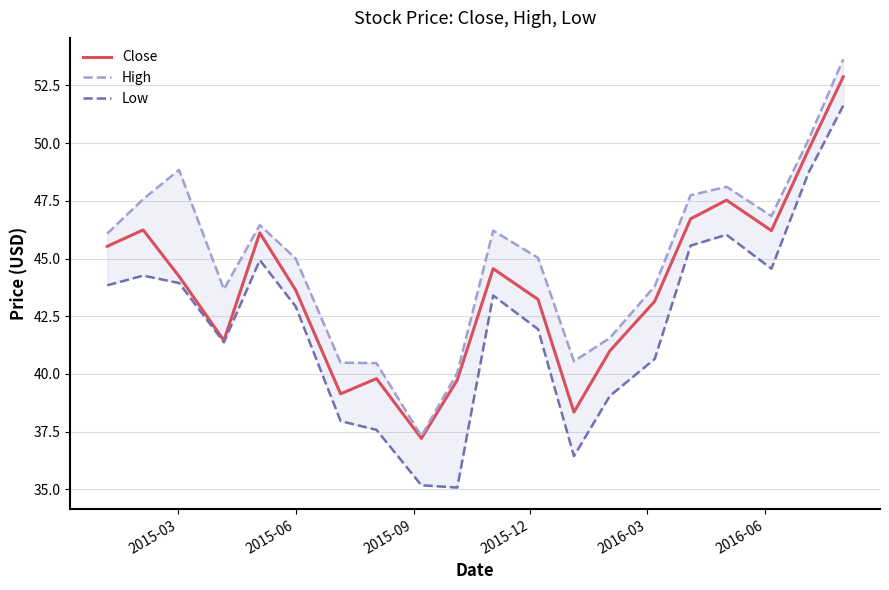

At how many categories does at least one series exceed 35?

20